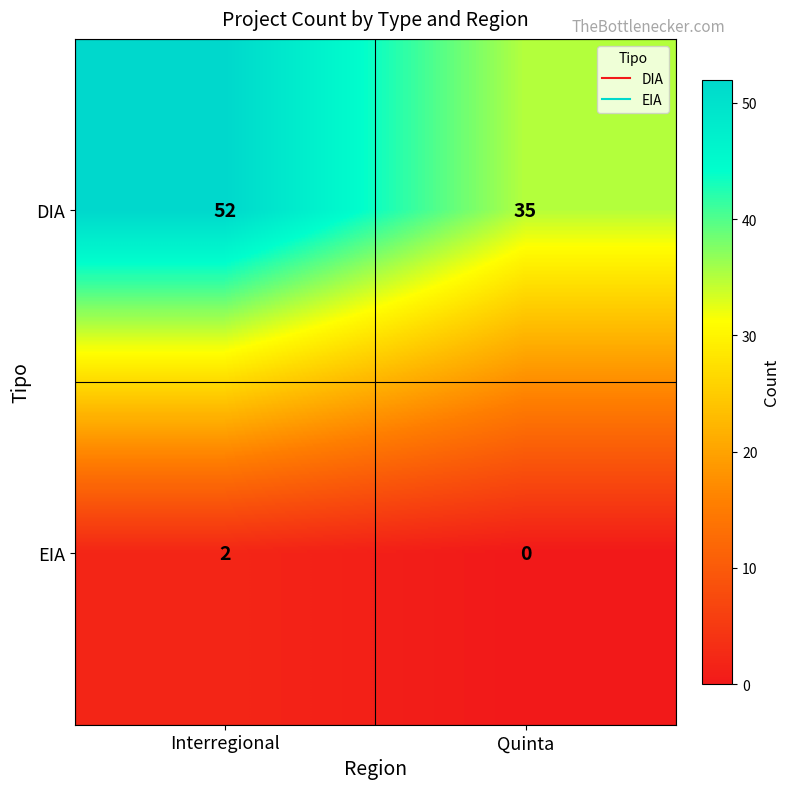

Which series changed the most between Interregional and Quinta?

DIA